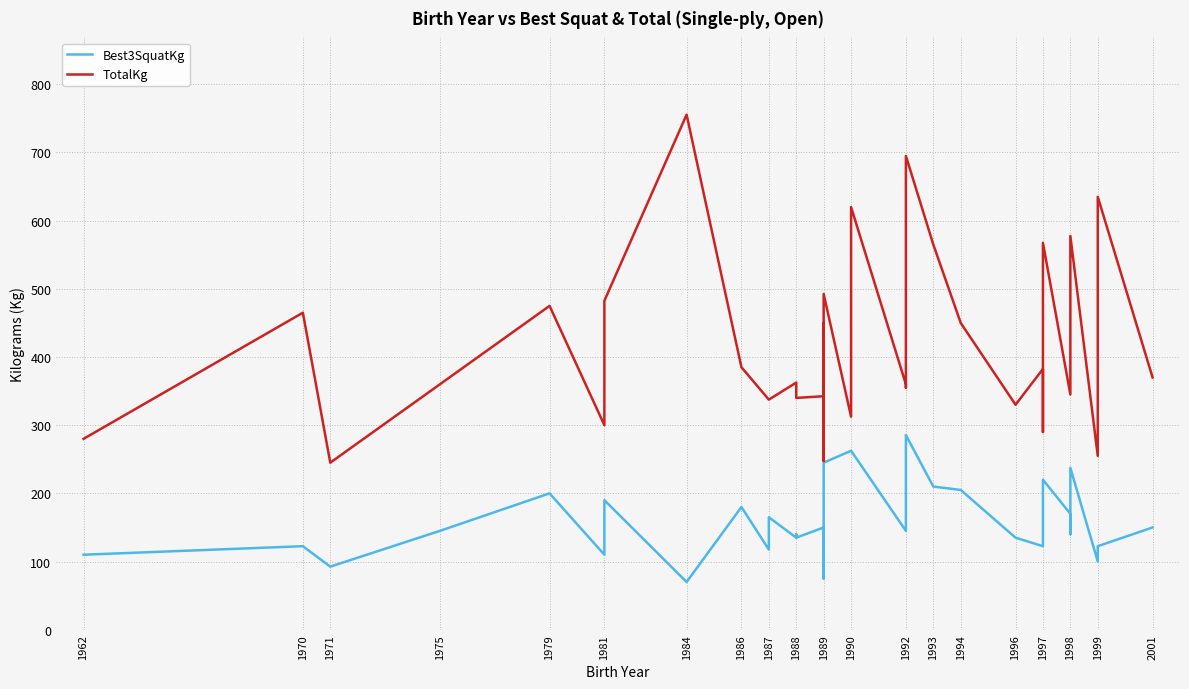

Rank the series at 1988 from lowest to highest value.

Best3SquatKg, TotalKg